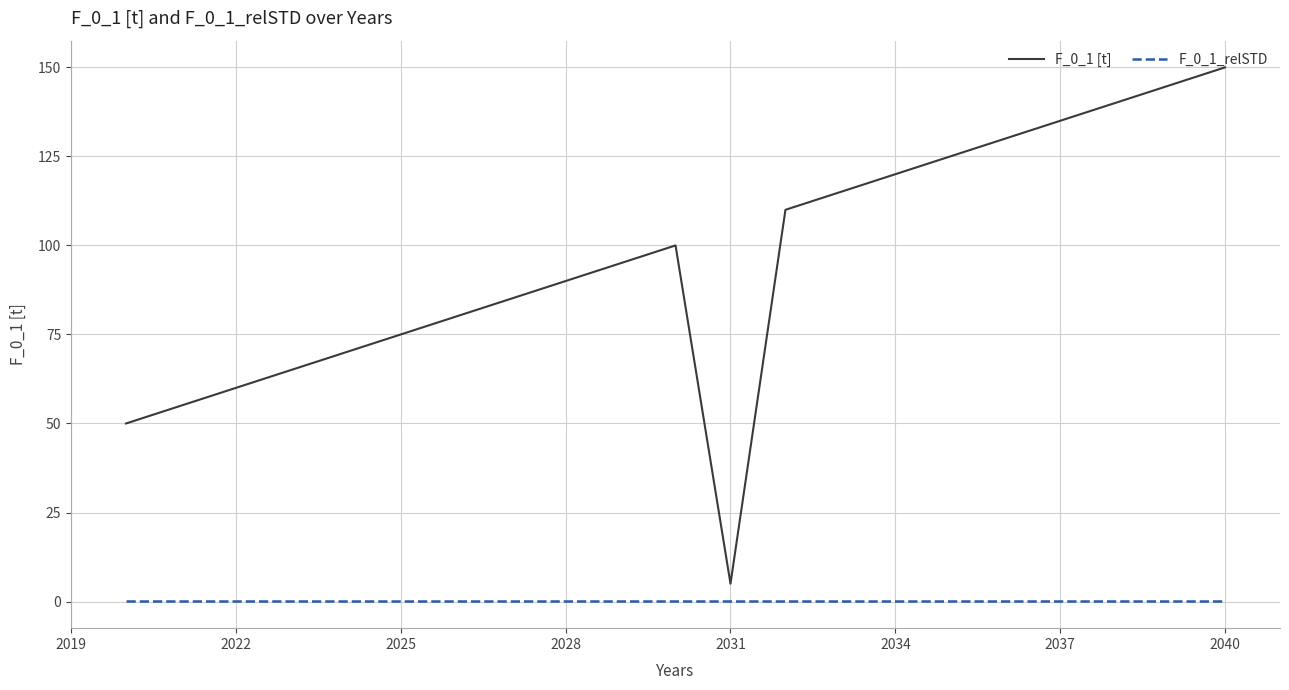

True or false: F_0_1_relSTD and F_0_1 [t] cross at least once.

False